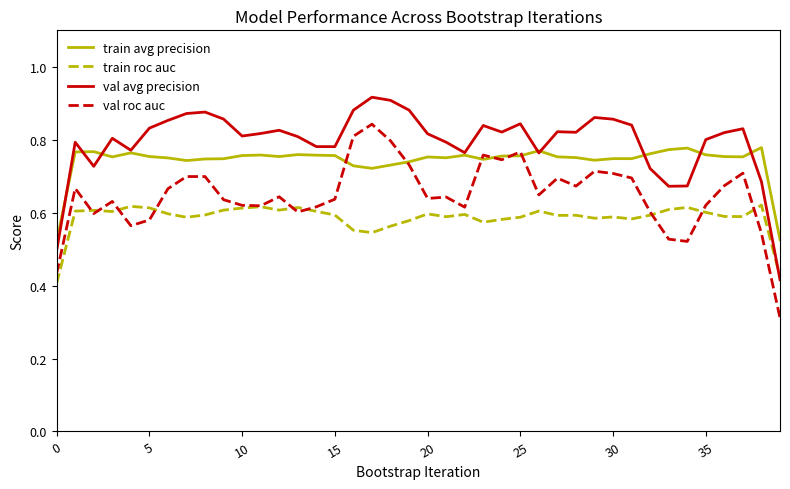

True or false: val avg precision has more than 1 interior local peaks.

True